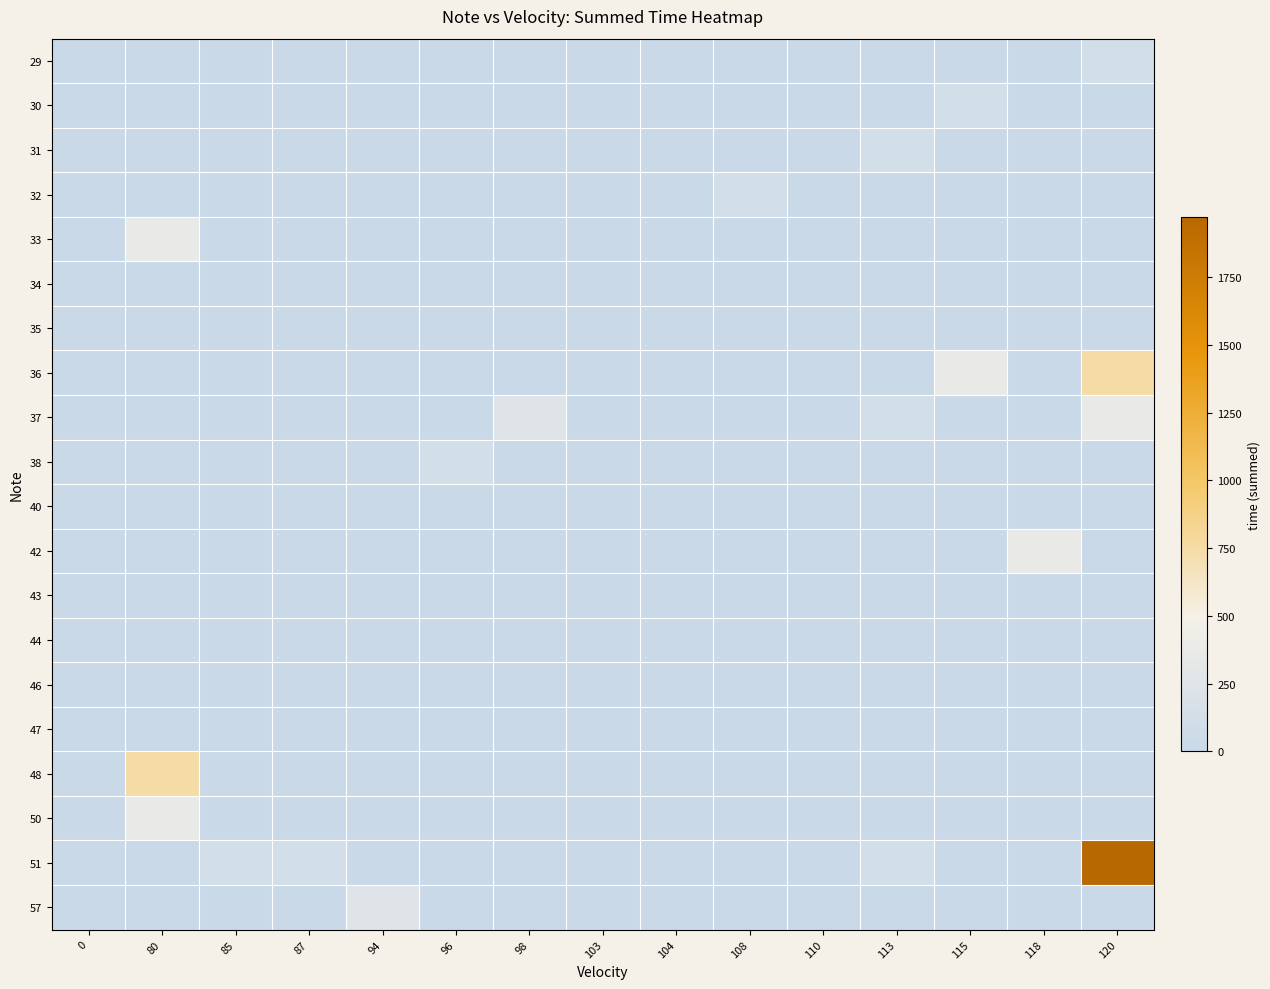

Count the number of data series in this chart.

20